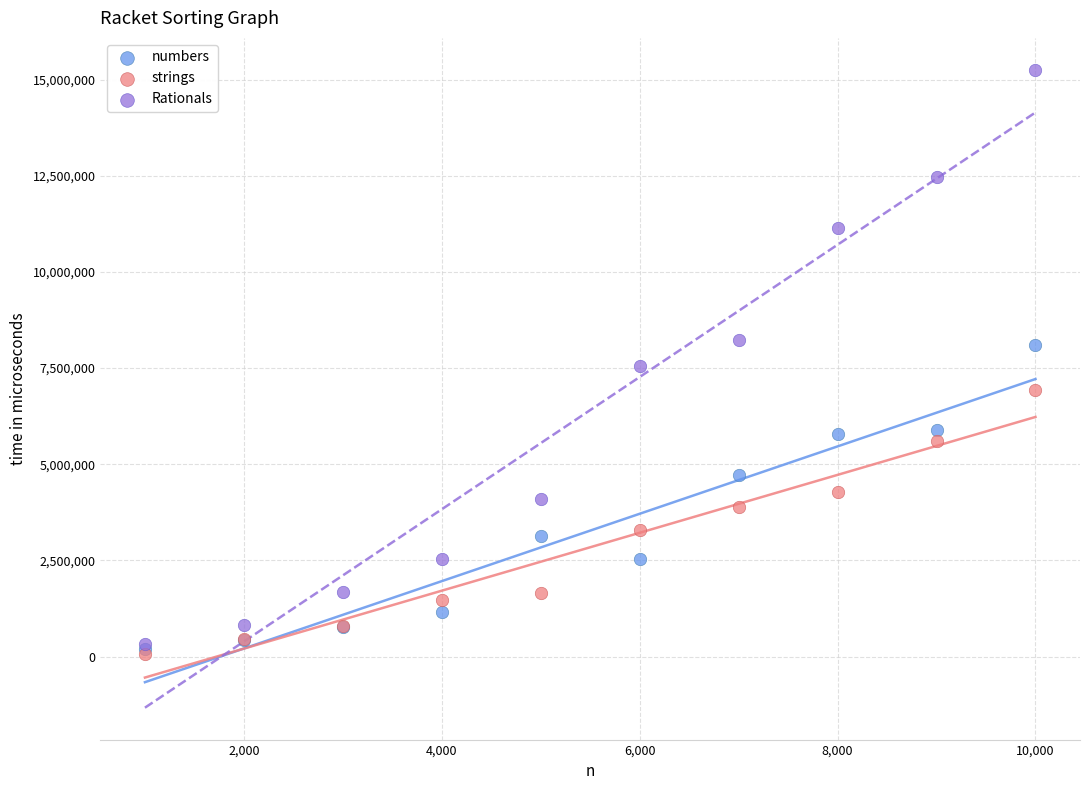

What are all the series names shown in the legend?

numbers, strings, Rationals